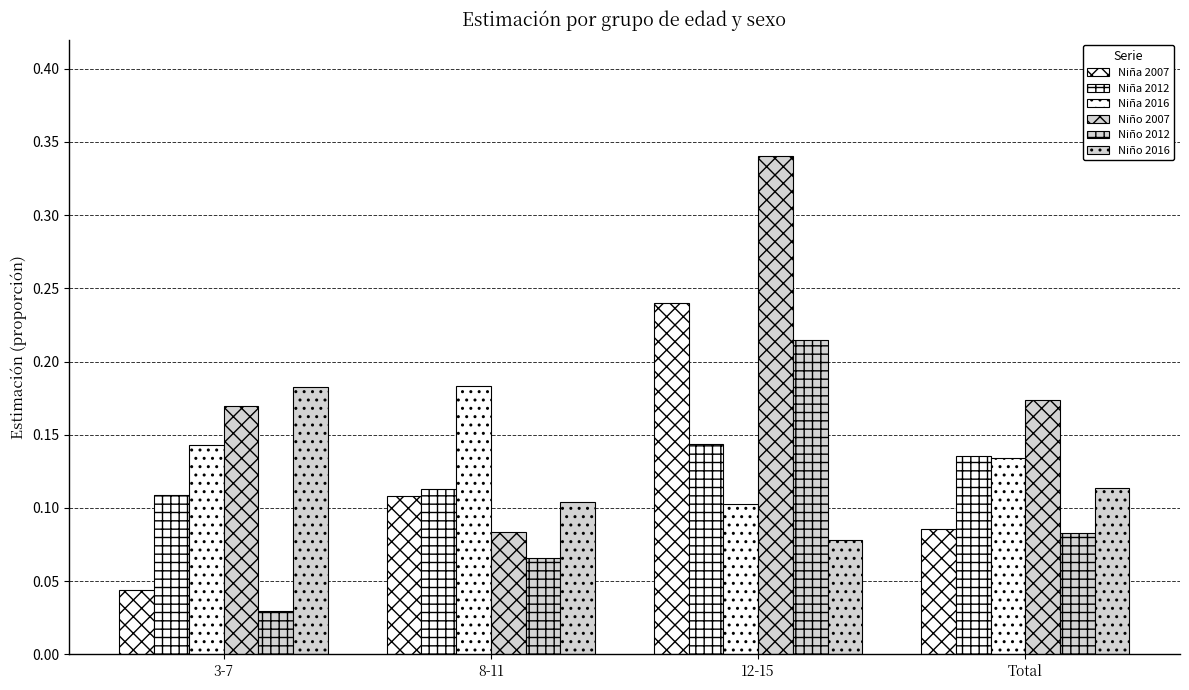

List the series in order of their peak value, lowest first.

Niña 2012, Niño 2016, Niña 2016, Niño 2012, Niña 2007, Niño 2007